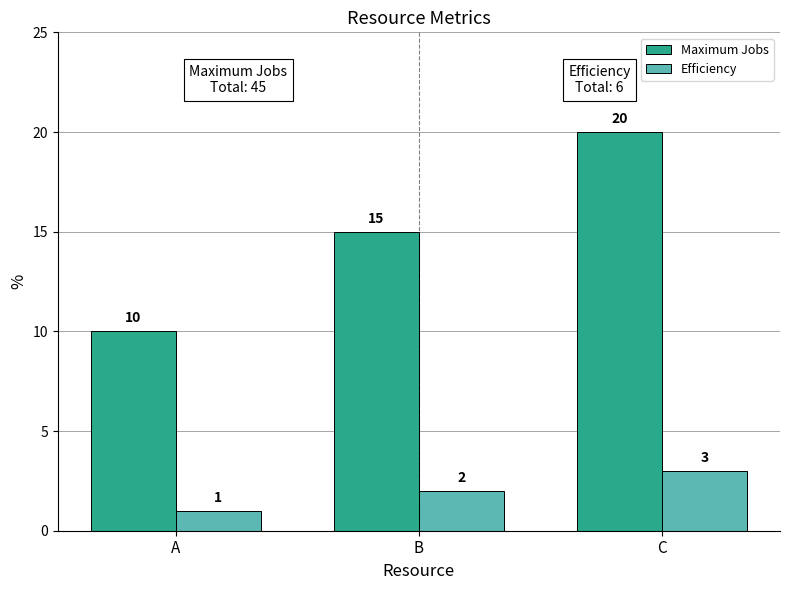

Which series has the largest total across all categories?

Maximum Jobs